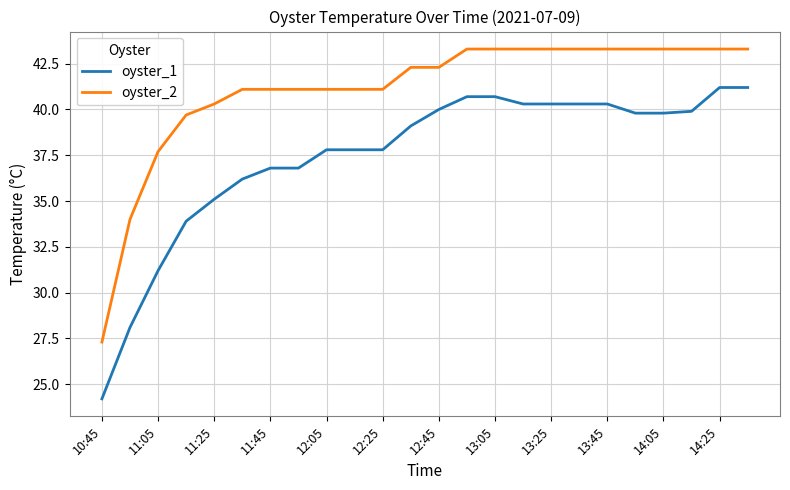

Which series has the largest total across all categories?

oyster_2